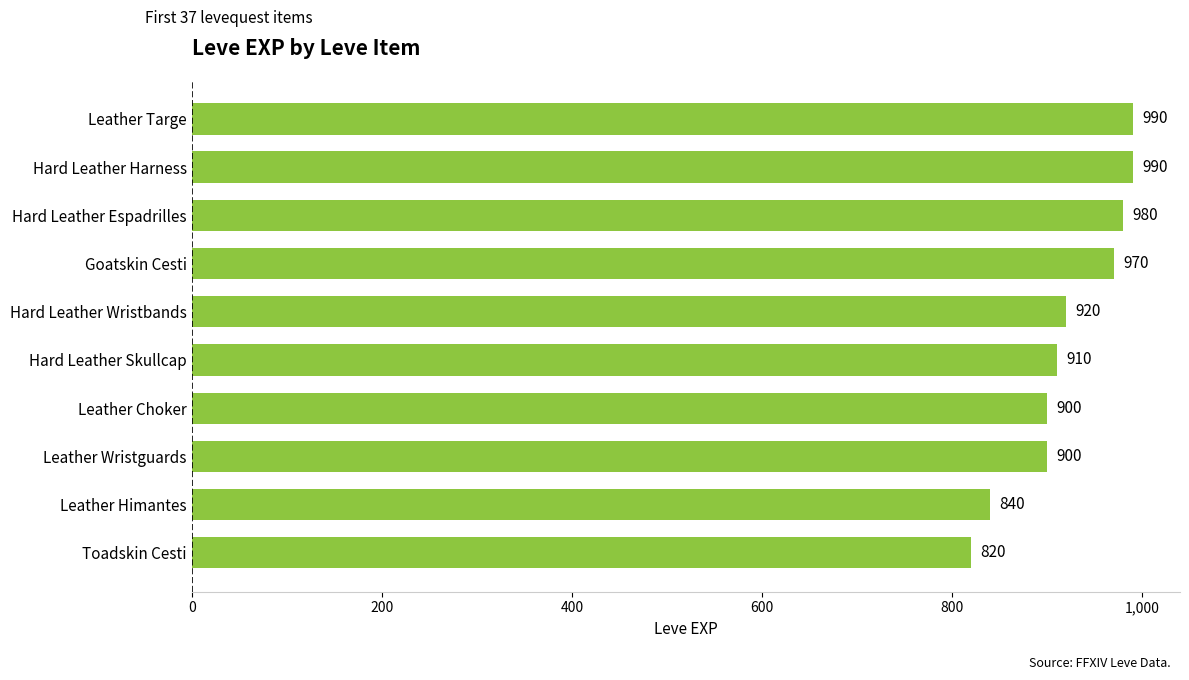

Approximately how many times larger is the value at Leather Himantes compared to Hard Leather Skullcap?

0.9